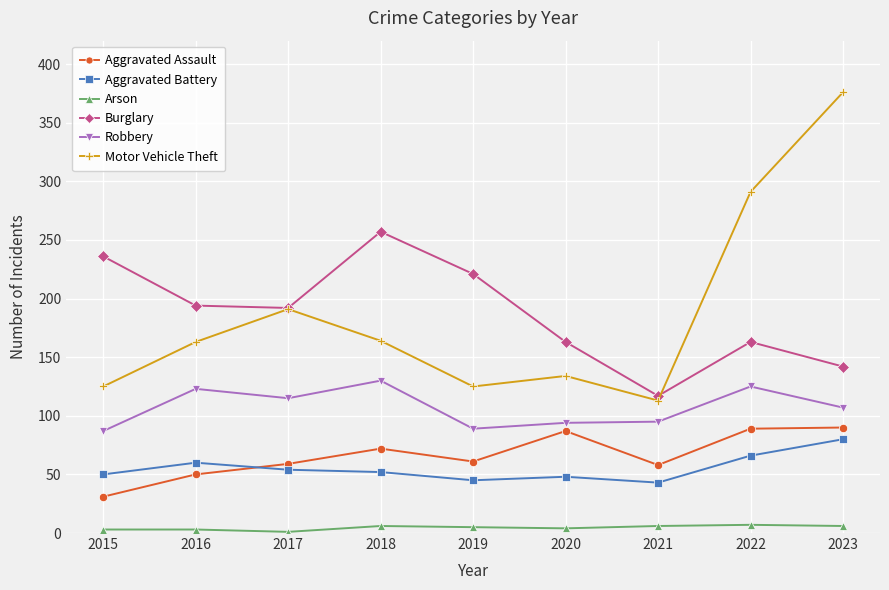

What is the total value across all series at 2016?

593